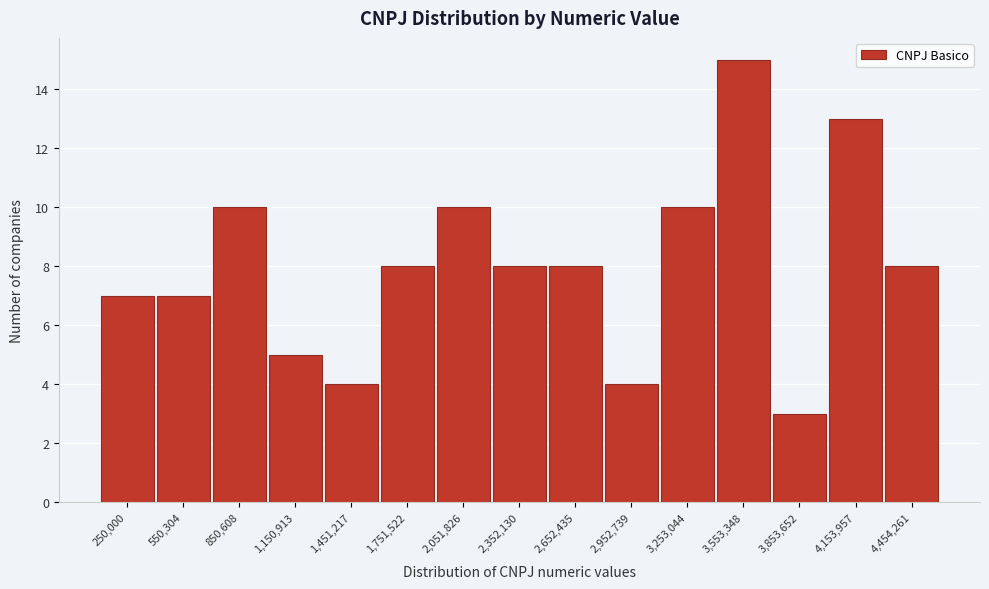

Reading left to right, list all the values displayed in this chart.

250,000=7	550,304=7	850,608=10	1,150,913=5	1,451,217=4	1,751,522=8	2,051,826=10	2,352,130=8	2,652,435=8	2,952,739=4	3,253,044=10	3,553,348=15	3,853,652=3	4,153,957=13	4,454,261=8